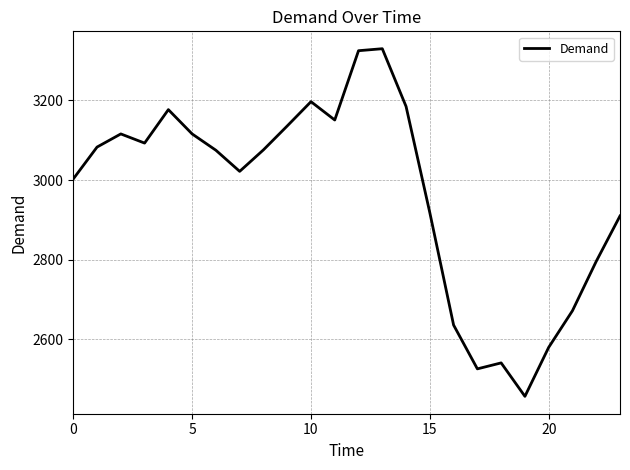

What is the smallest value displayed?

2457